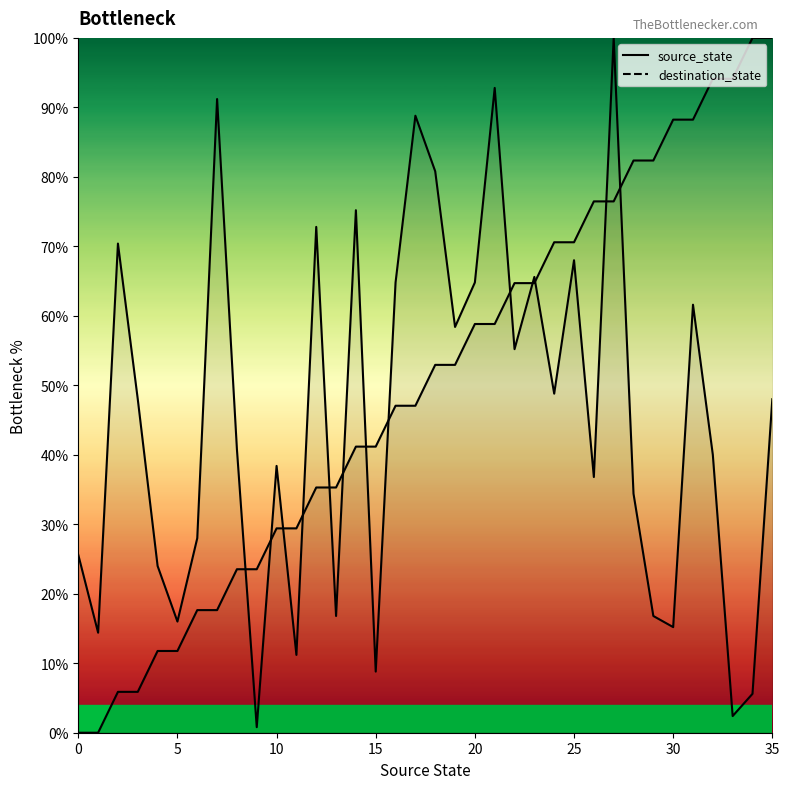

At which category is the sum across all series the highest?

27